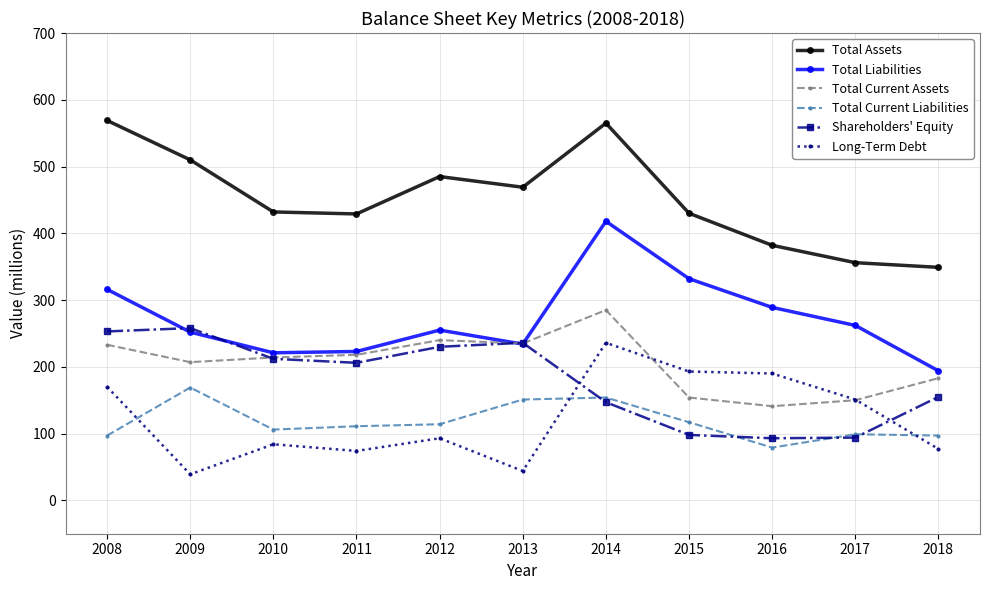

Which series ends up on top after the final intersection of Shareholders' Equity and Long-Term Debt?

Shareholders' Equity